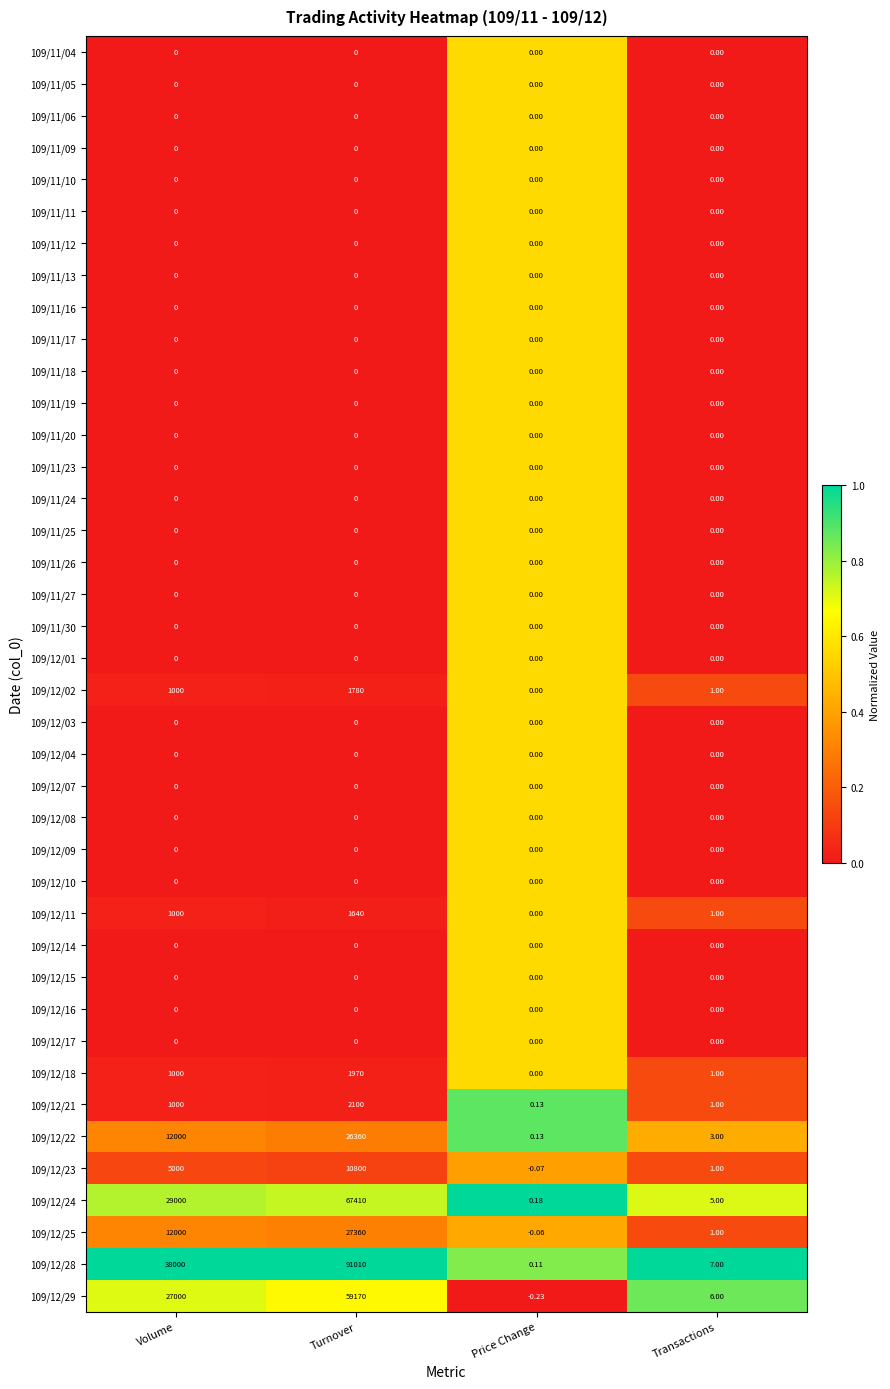

At which category is the sum across all series the highest?

Turnover